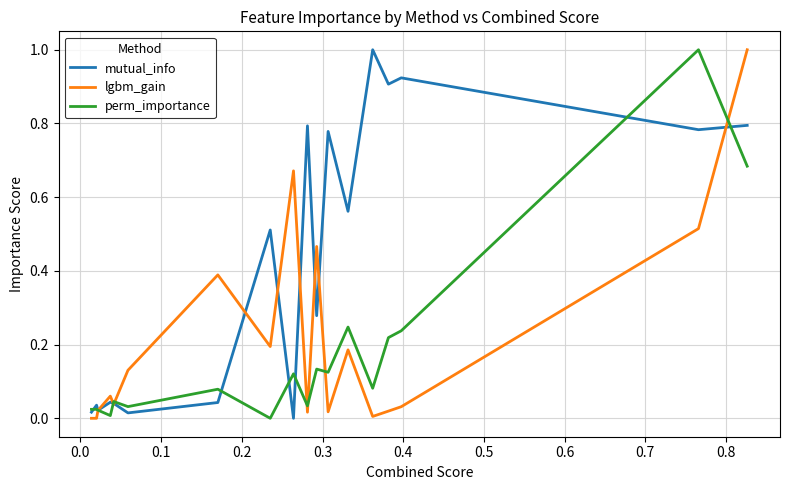

What is the greatest value displayed?

1.0